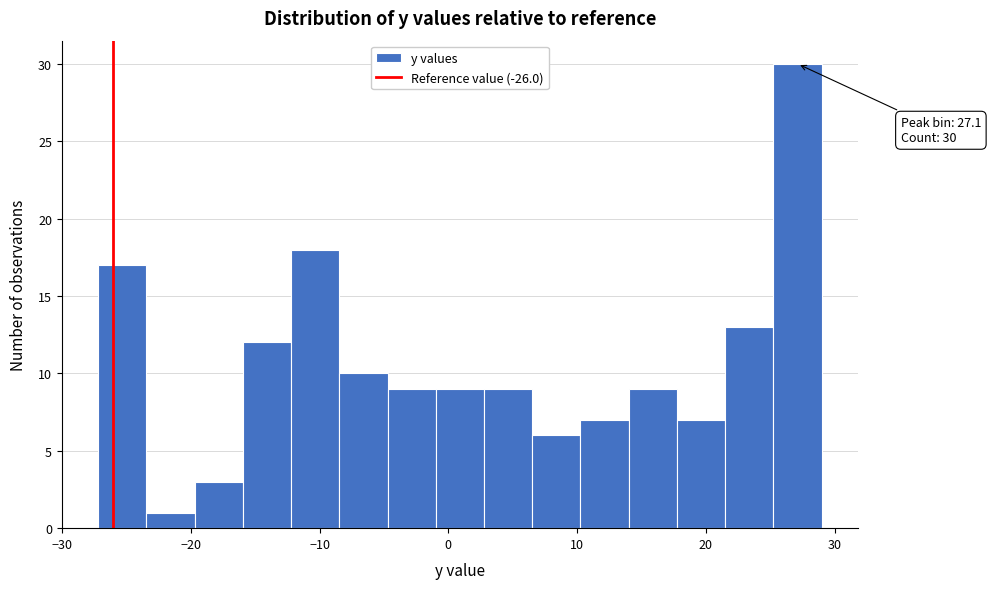

Around what value on the x-axis is the tallest bar? Give the approximate position of its centre, as read against the axis.

27